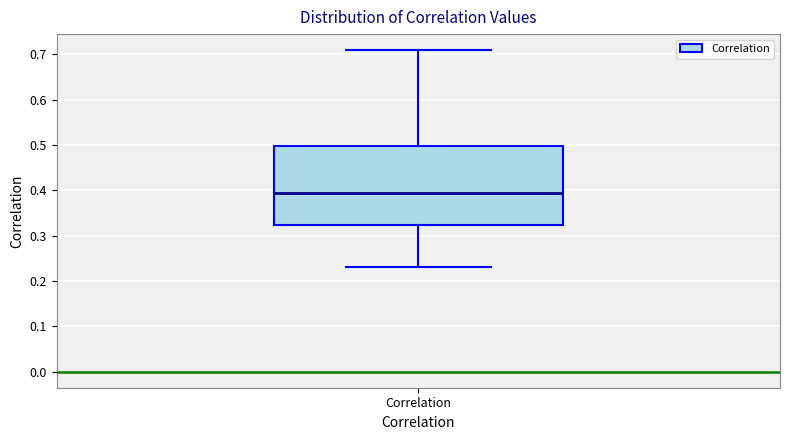

Transcribe this box plot: give where the median line is, the range the box spans, and where the two whiskers end, as read against the y-axis. The values are not printed on the chart, so give them approximately, as read against the axis.

median 0.39, box 0.32 to 0.50, whiskers 0.23 to 0.71